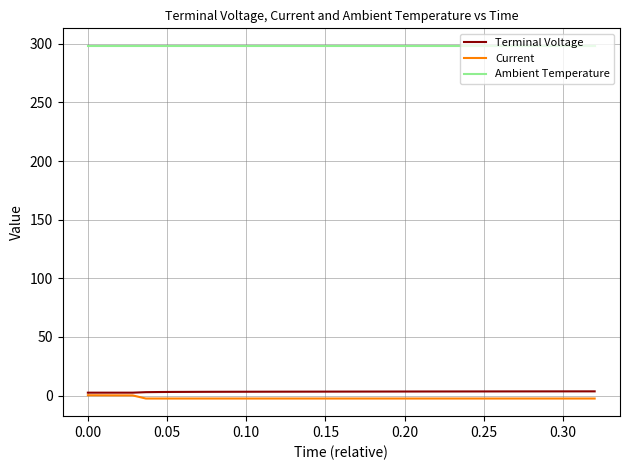

True or false: Ambient Temperature and Current cross at least once.

False